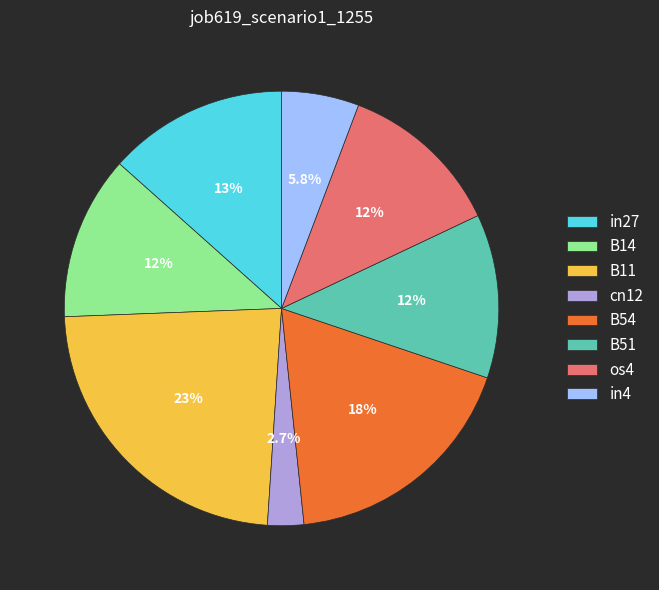

Does any single category account for the majority?

No